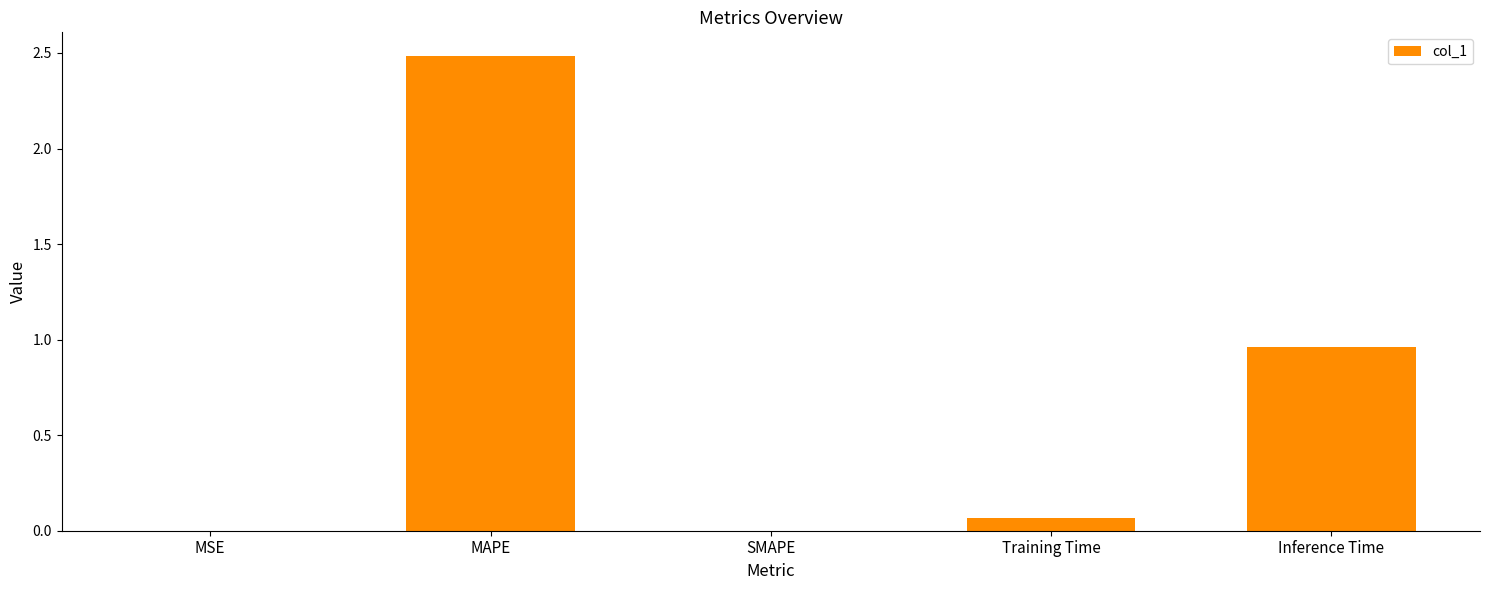

What is the average value?

0.7